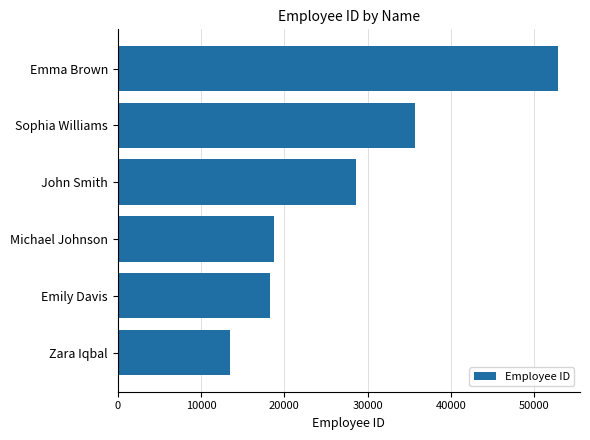

Reading bottom to top, extract all data points from this chart.

Zara Iqbal=13487	Emily Davis=18264	Michael Johnson=18790	John Smith=28615	Sophia Williams=35672	Emma Brown=52837